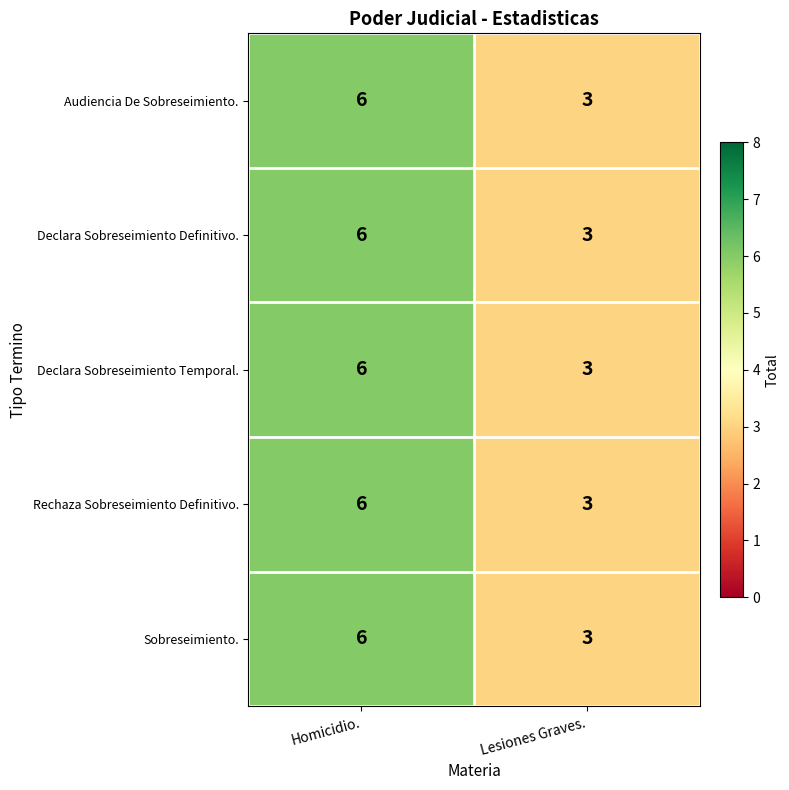

List the labels in order of Rechaza Sobreseimiento Definitivo. value, smallest first.

Lesiones Graves., Homicidio.